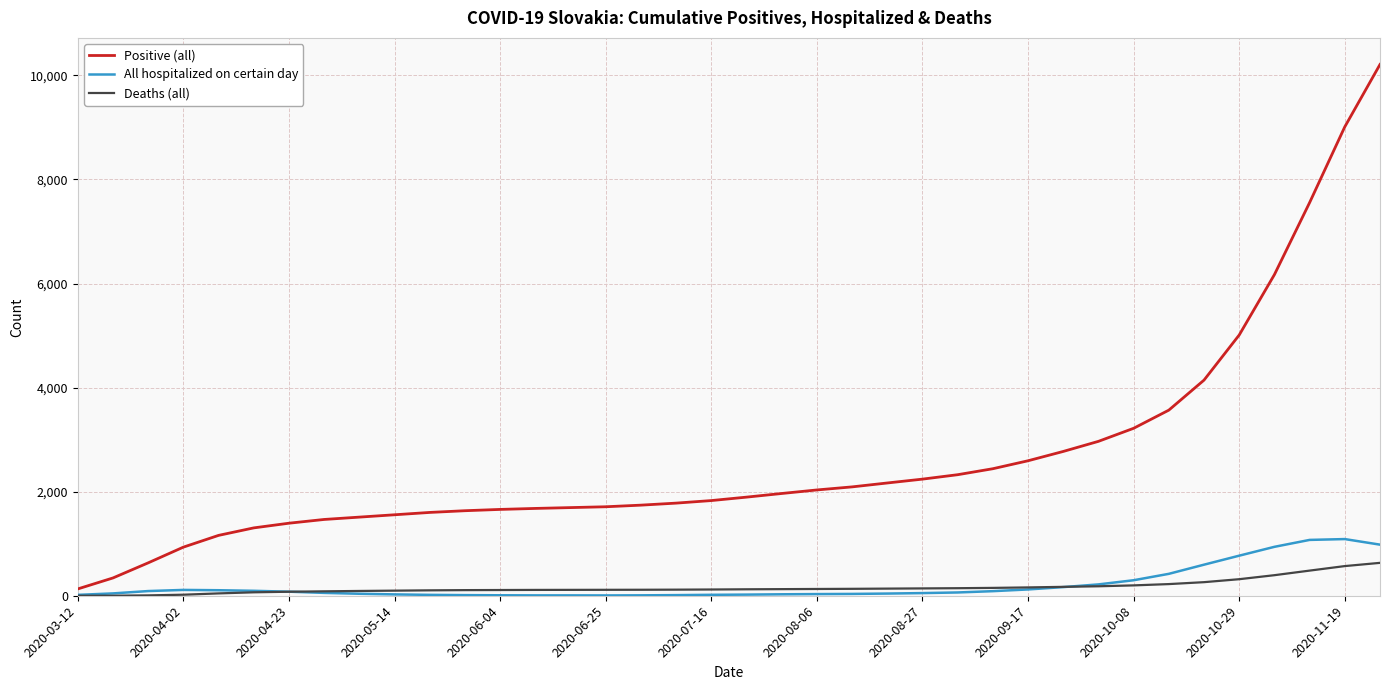

Which series ends up on top after the final intersection of All hospitalized on certain day and Deaths (all)?

All hospitalized on certain day